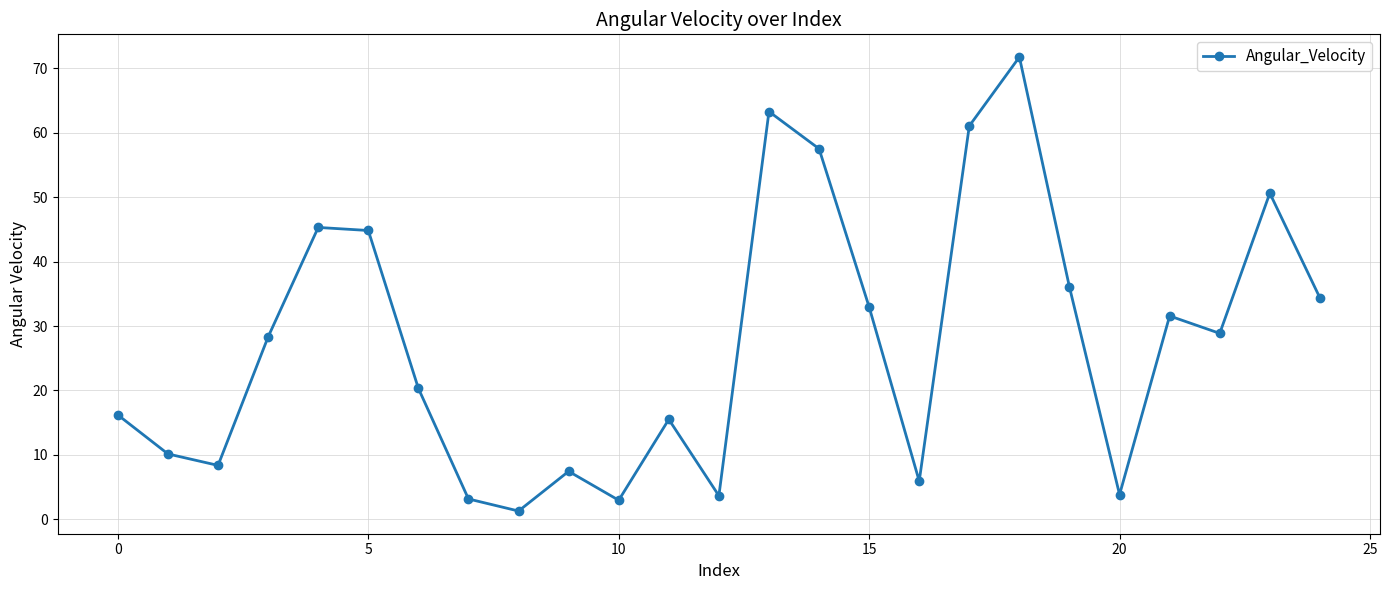

True or false: there are more than 1 points higher than both neighbors.

True